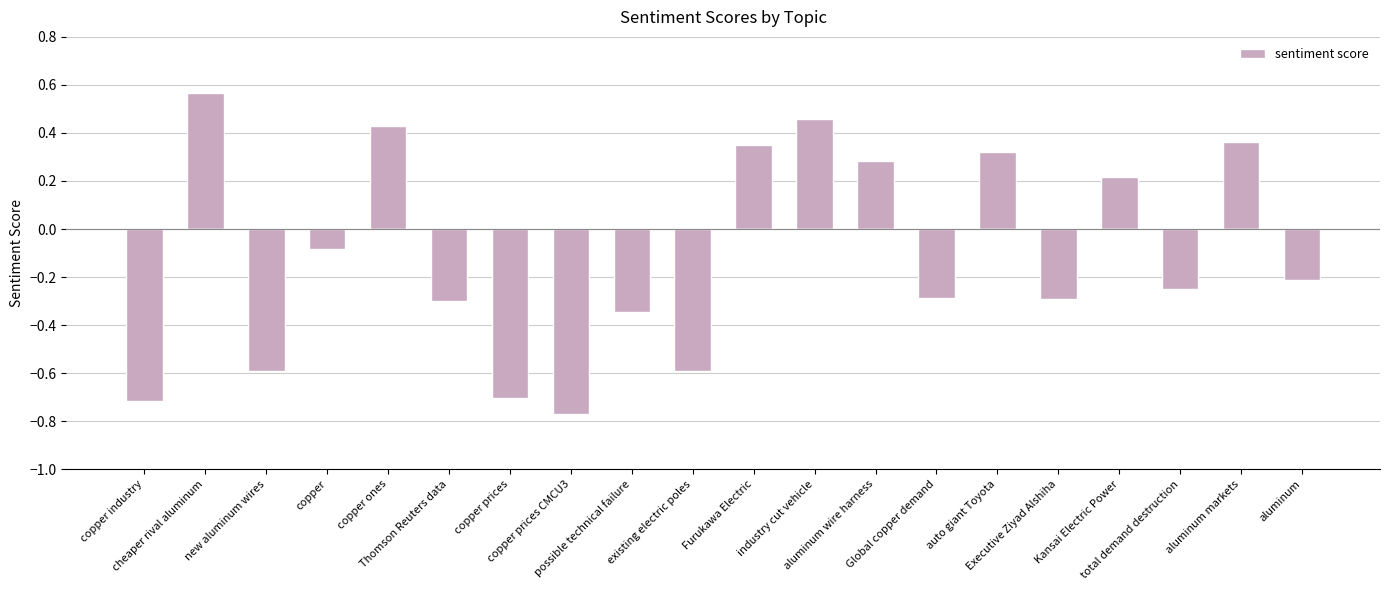

How many positive values are there?

8